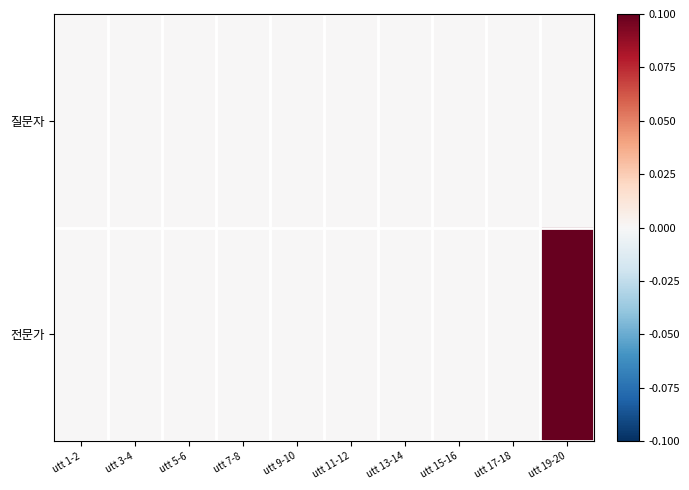

Which series has the widest spread of values?

전문가